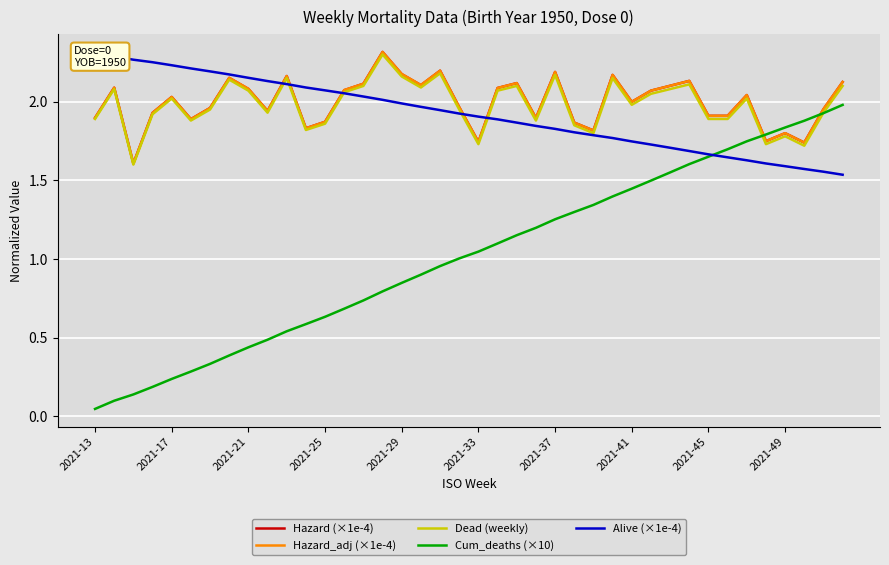

What is the value of the Hazard_adj (×1e-4) point at the 22nd from the left?

2.1